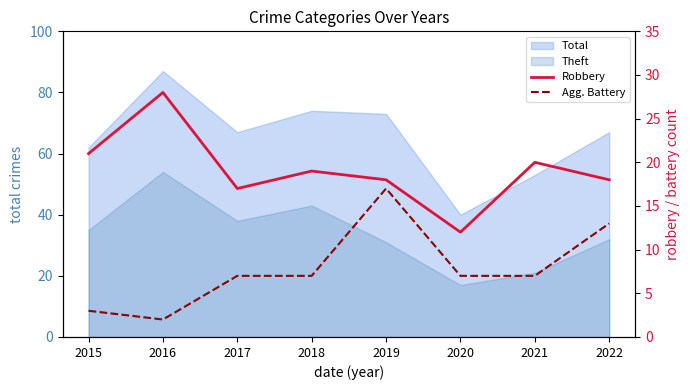

Reading left to right, extract all data points from this chart.

Robbery: 21	28	17	19	18	12	20	18
Agg. Battery: 3	2	7	7	17	7	7	13